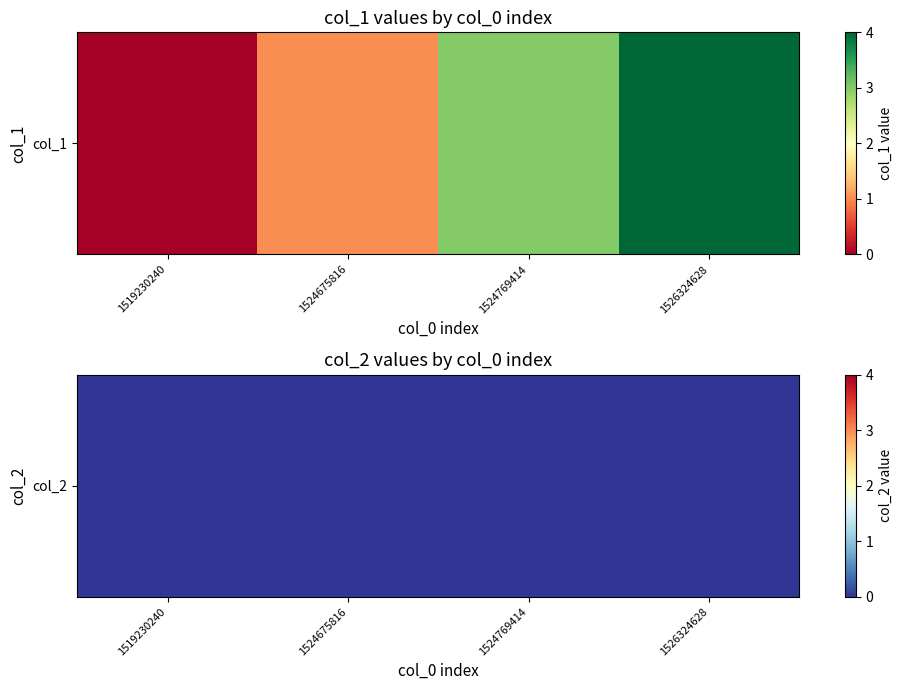

At which label is the value closest to 2?

1524675816